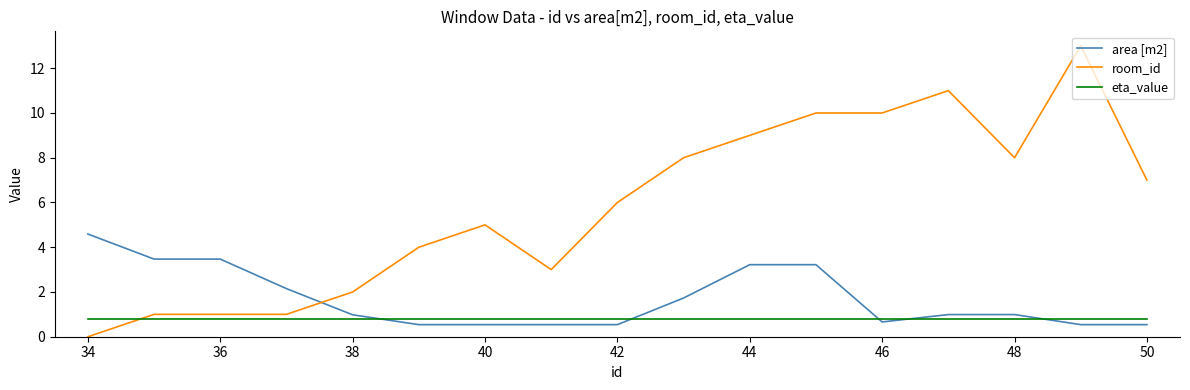

Which series has the widest spread of values?

room_id